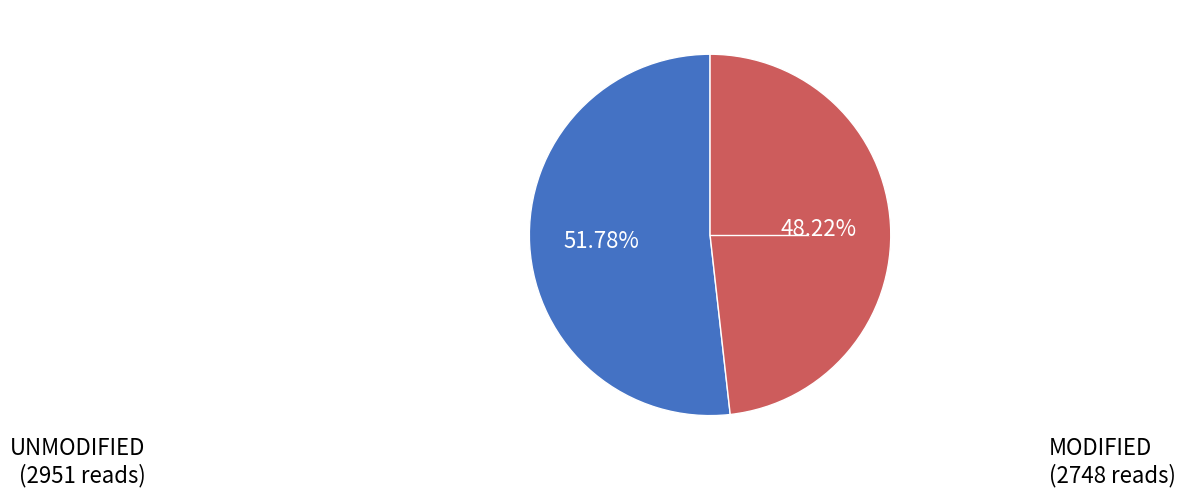

Is there any slice that represents more than half of the pie?

Yes